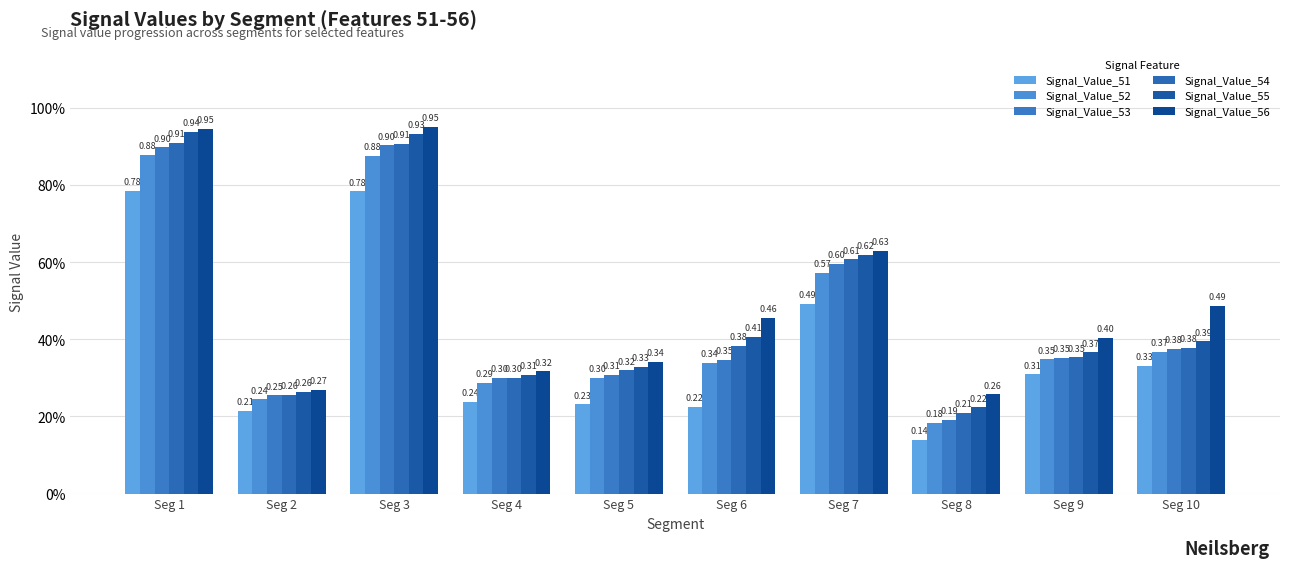

What is the minimum value shown in the chart?

0.1